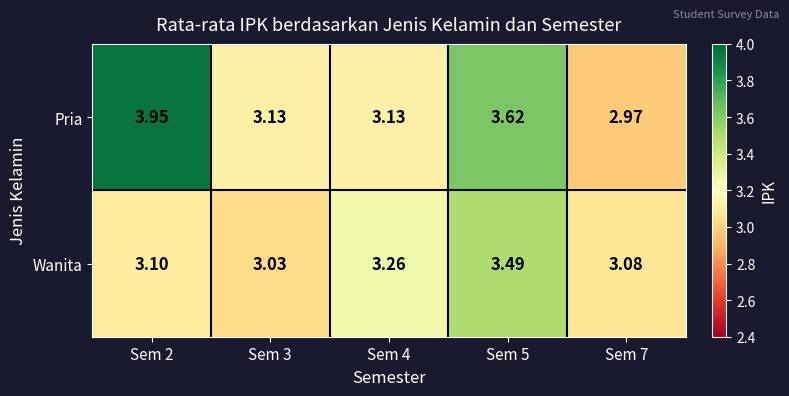

What is the spread (max minus min) of values at Sem 7?

0.1